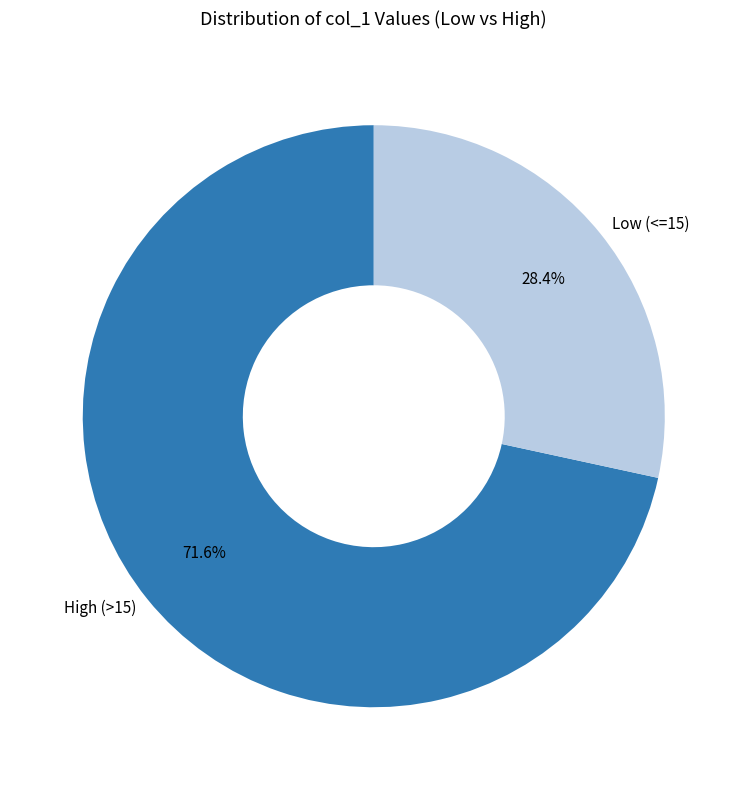

Which slice is the largest?

High (>15)